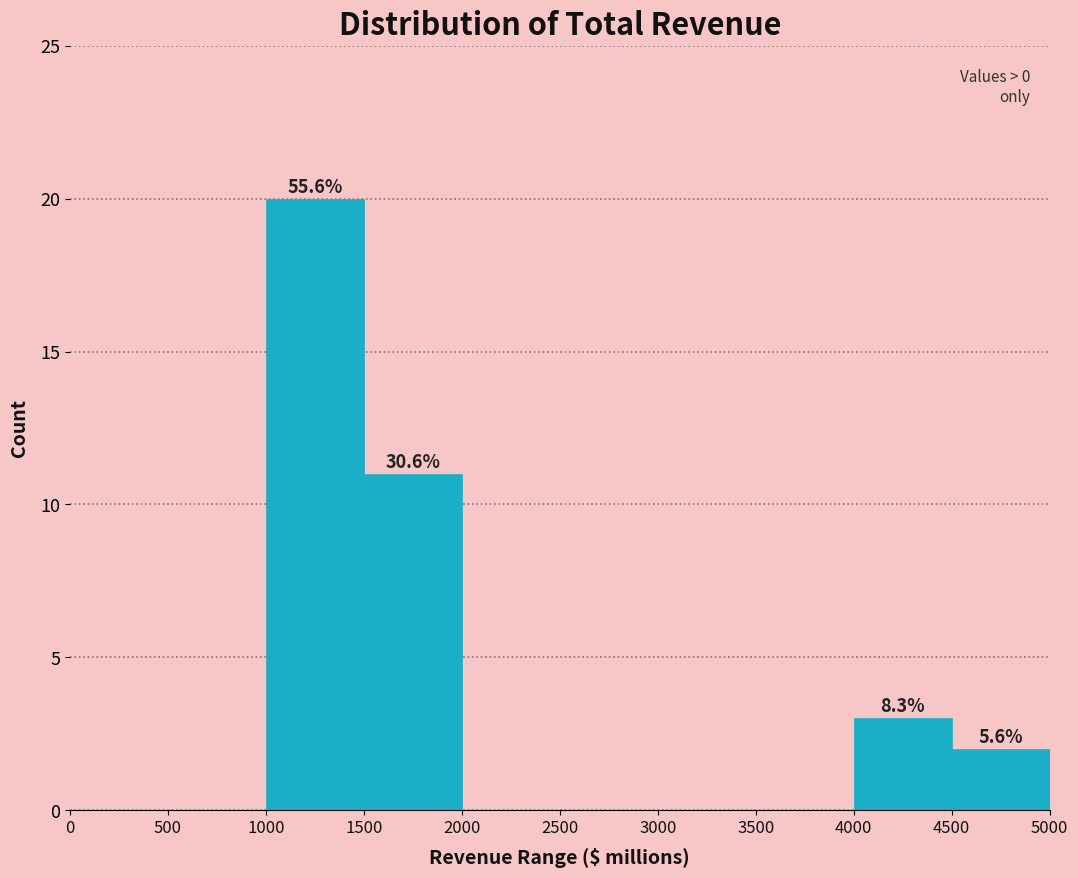

Which range on the x-axis has the tallest bar?

1000 to 1500